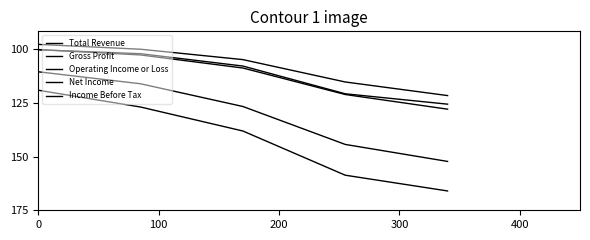

Does the chart have visible grid lines?

No